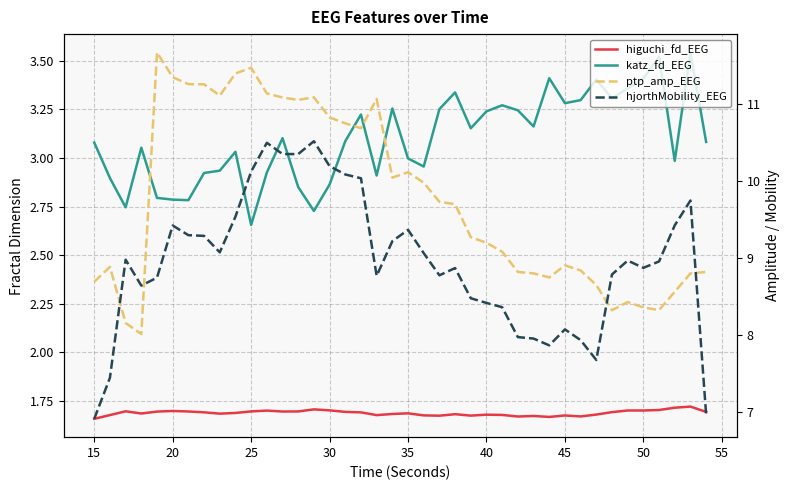

Which series has the largest total across all categories?

ptp_amp_EEG